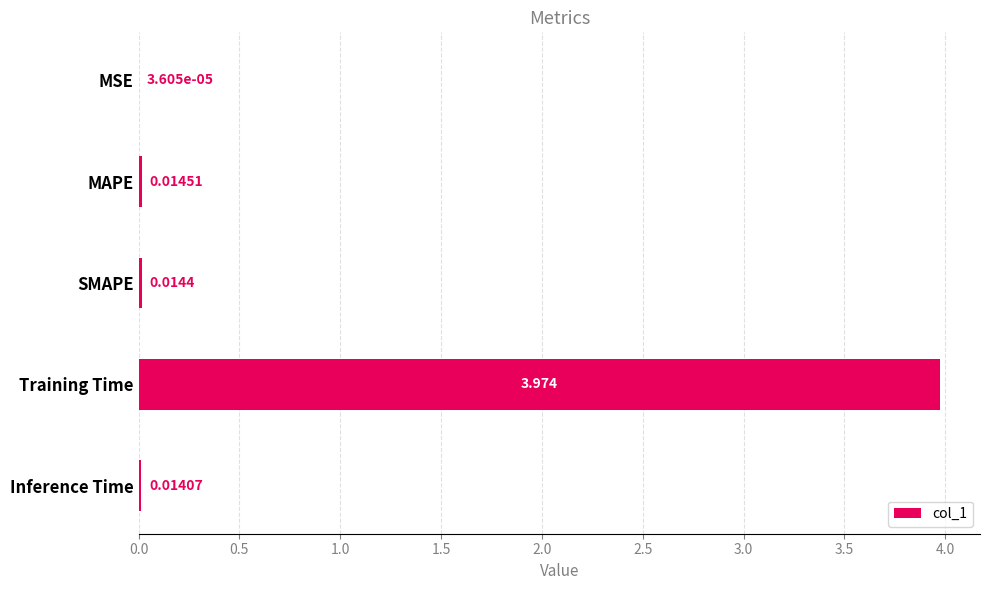

Which category has the highest value across all series?

Training Time